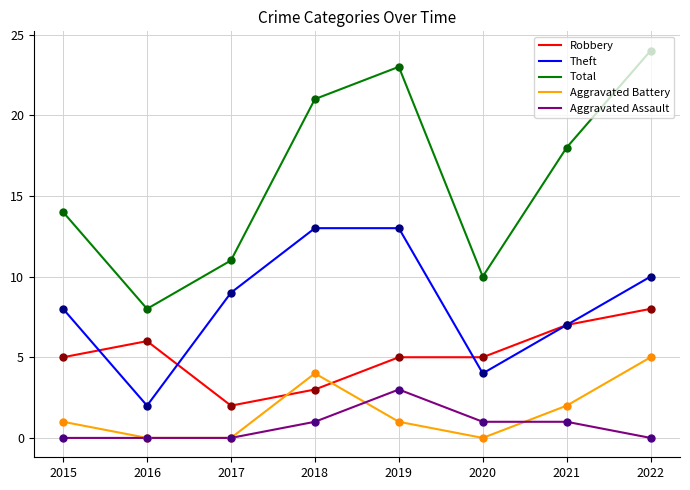

Between 2017 and 2021, which series saw the biggest shift?

Total